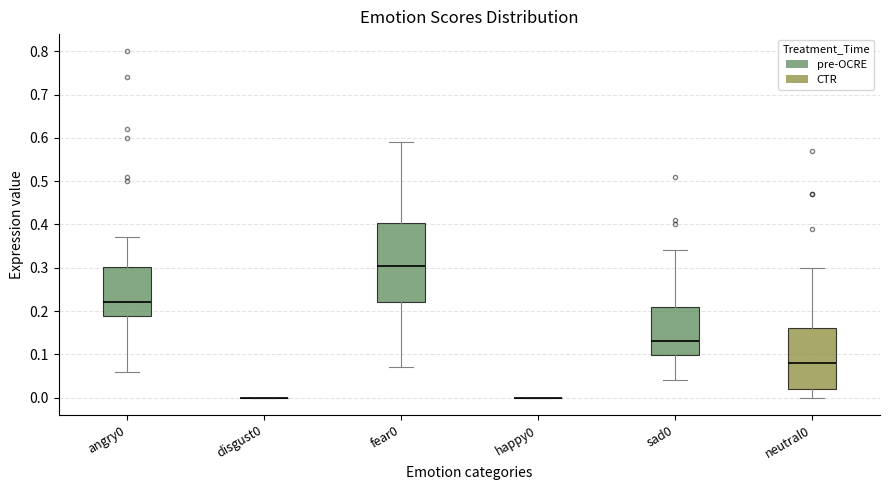

Reading left to right, read every box against the y-axis: the position of its median line, the range the box covers, and the ends of its whiskers. The values are not printed on the chart, so give them approximately, as read against the axis.

angry0: median 0.22, box 0.19 to 0.30, whiskers 0.06 to 0.37
disgust0: box collapsed to a line at 0.00, whiskers 0.00 to 0.00
fear0: median 0.31, box 0.22 to 0.40, whiskers 0.07 to 0.59
happy0: box collapsed to a line at 0.00, whiskers 0.00 to 0.00
sad0: median 0.13, box 0.10 to 0.21, whiskers 0.04 to 0.34
neutral0: median 0.08, box 0.02 to 0.16, whiskers 0.00 to 0.30